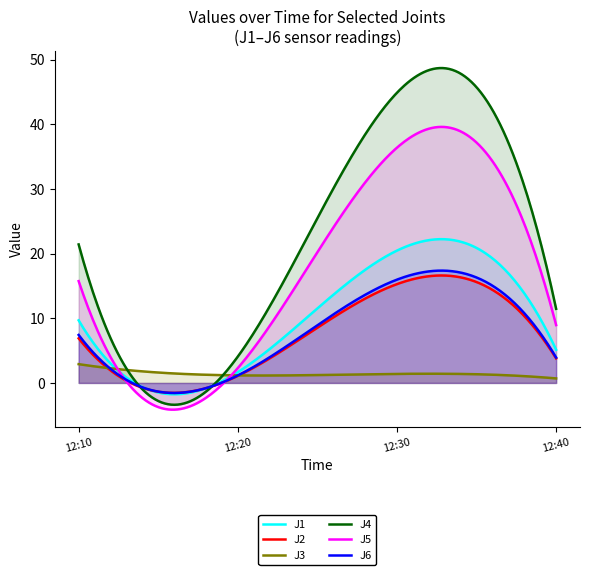

True or false: J5 has a value of 3.9 at 2022-09-27 12:20:00.

False